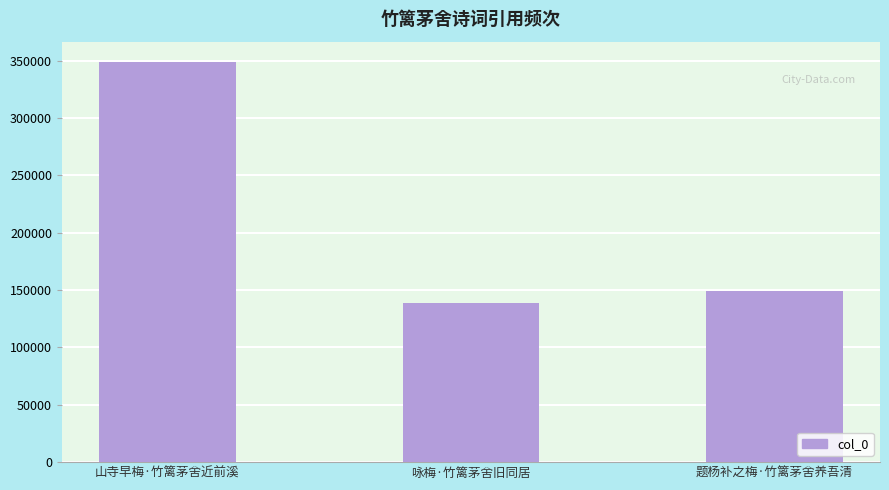

List the labels in order of value, largest first.

山寺早梅·竹篱茅舍近前溪, 题杨补之梅·竹篱茅舍养吾清, 咏梅·竹篱茅舍旧同居